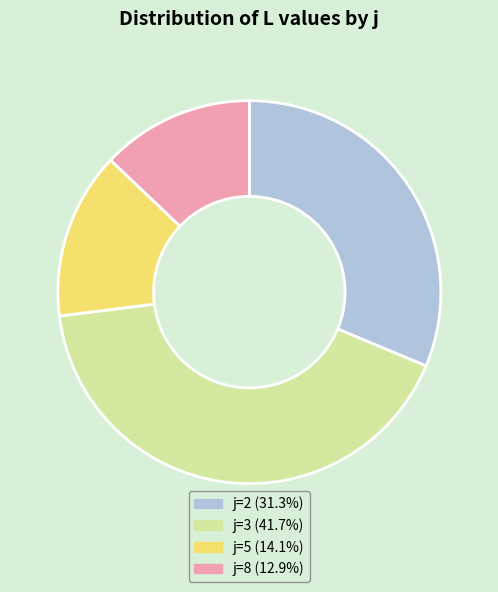

Approximately how many times larger is the value at j=3 (41.7%) compared to j=2 (31.3%)?

1.3